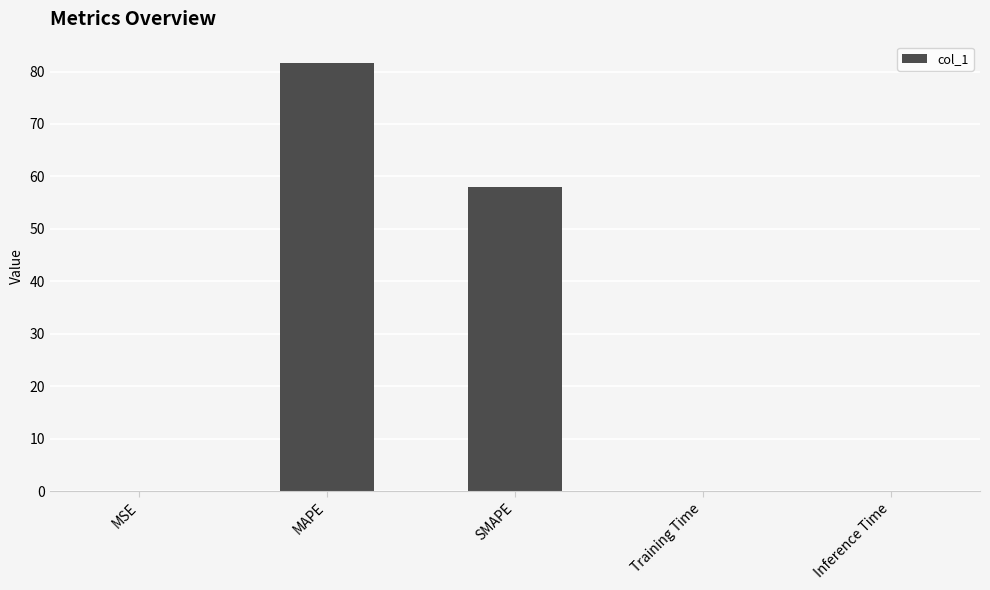

Is it true that the value at MSE is 0.0?

True